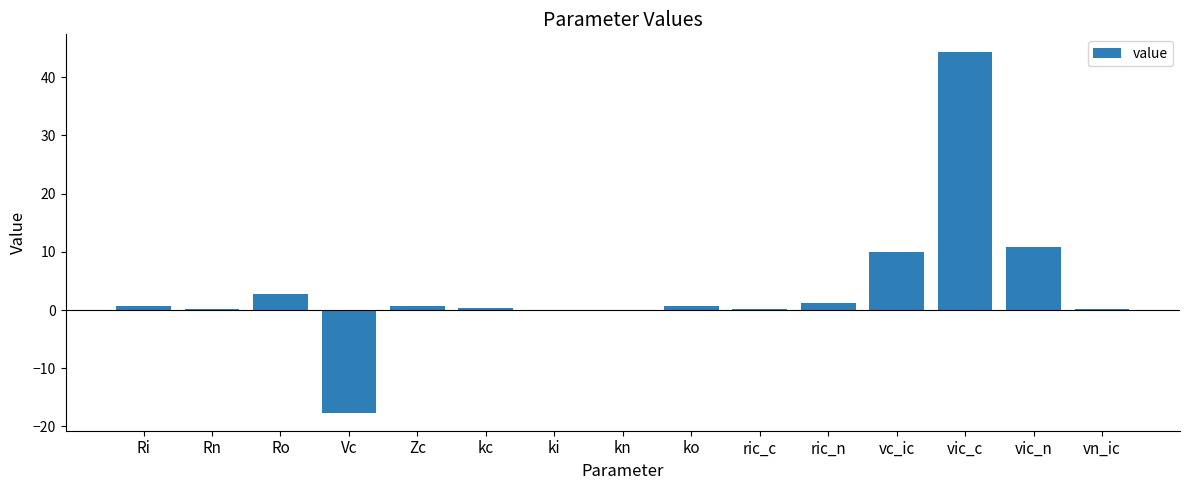

Does the chart contain stacked bars?

No